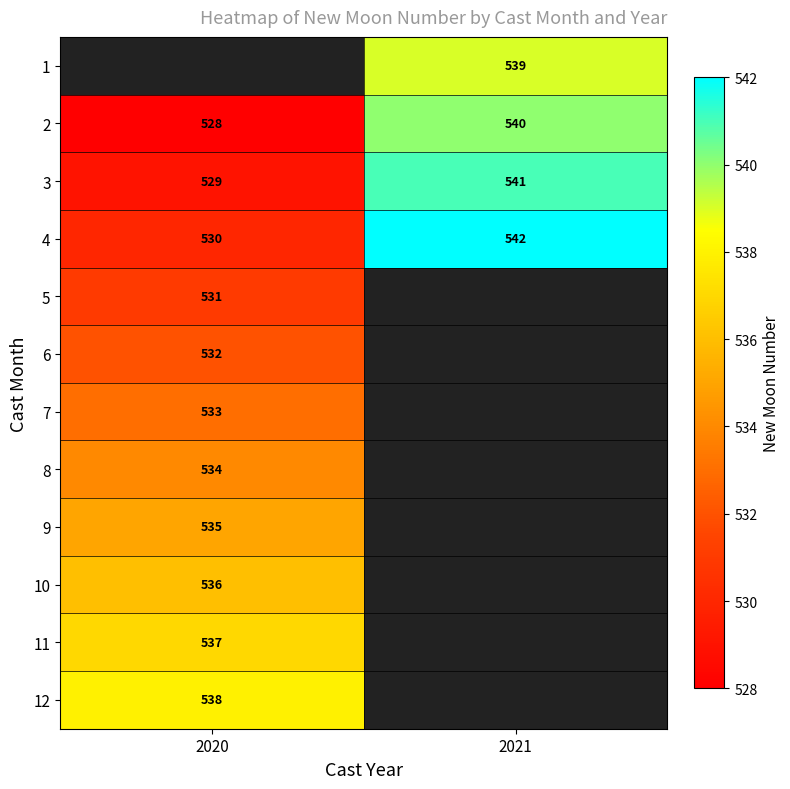

Is it true that 9 equals 349 at 2020?

False